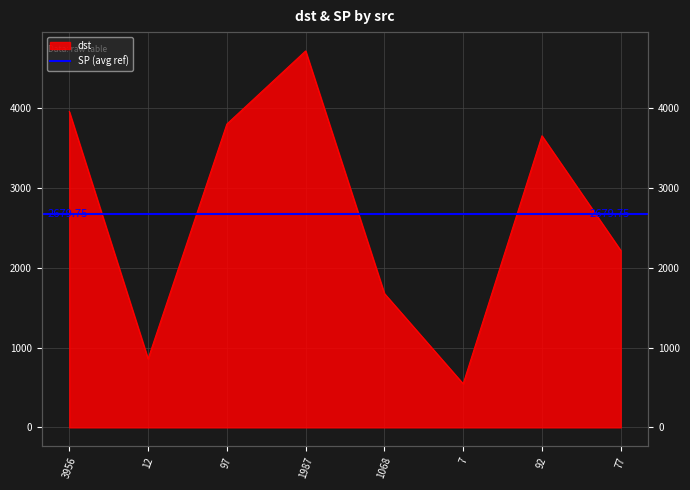

What is the value of the 2nd point from the left?

858